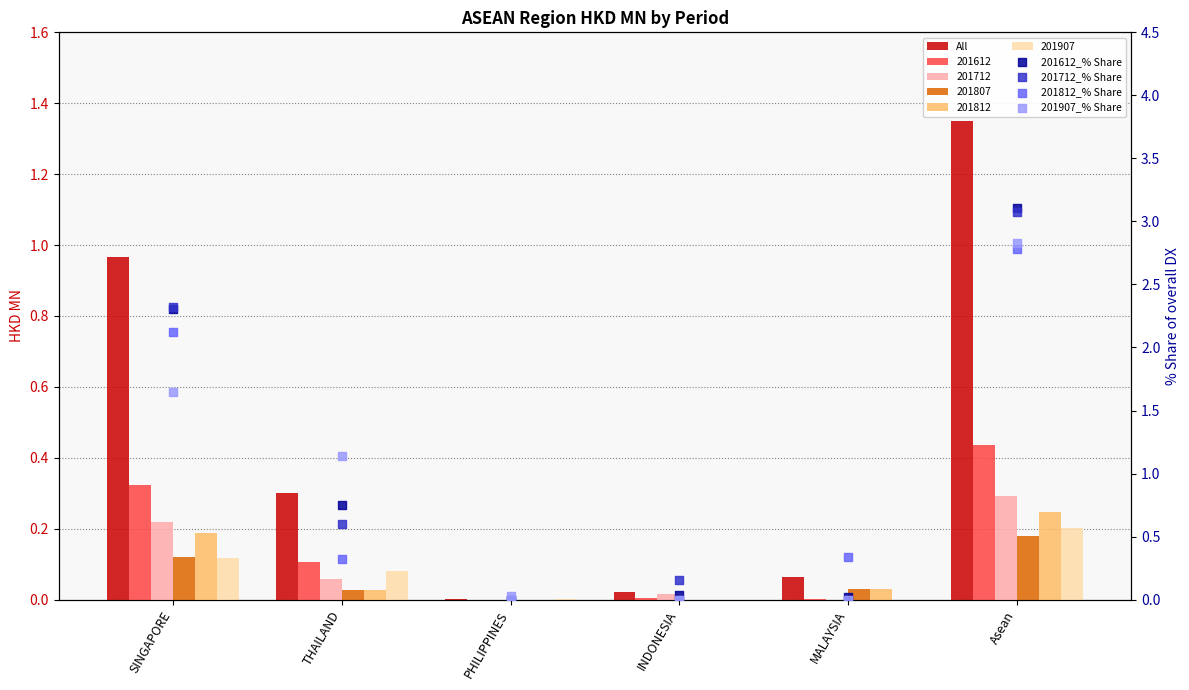

Which series has the largest Y range (max minus min)?

201612_% Share